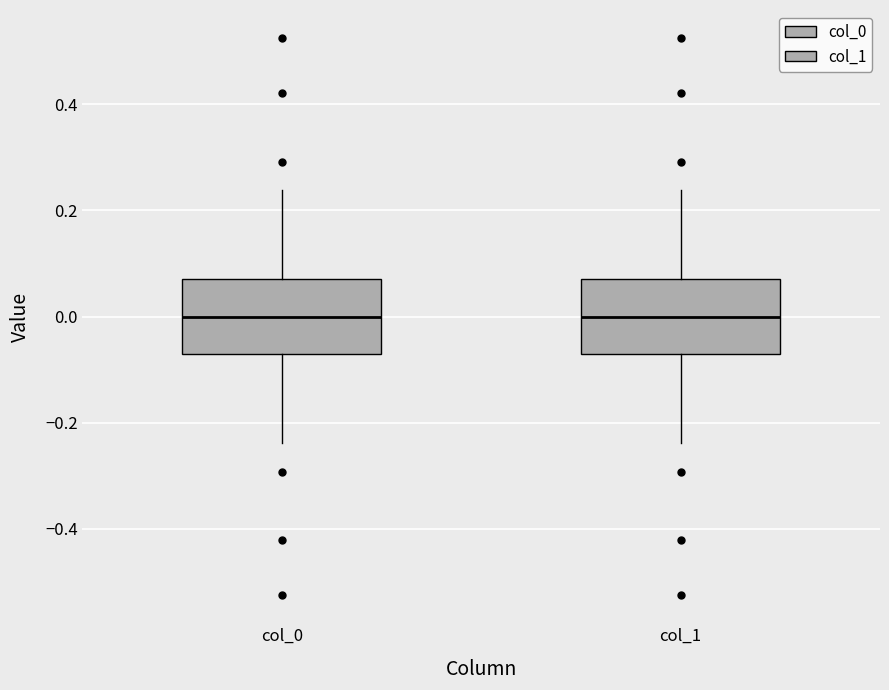

Where does the upper whisker of the box for col_0 end on the y-axis? The values are not printed on the chart, so give them approximately, as read against the axis.

0.24